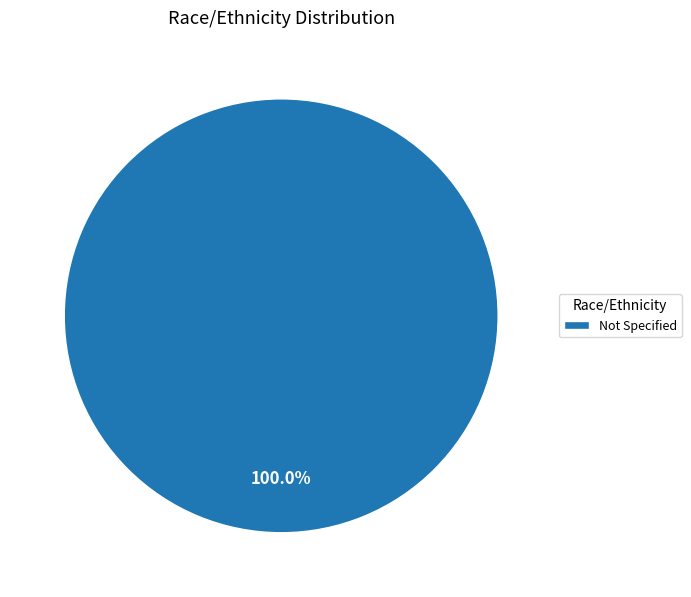

Does Not Specified represent more than half of the total?

Yes